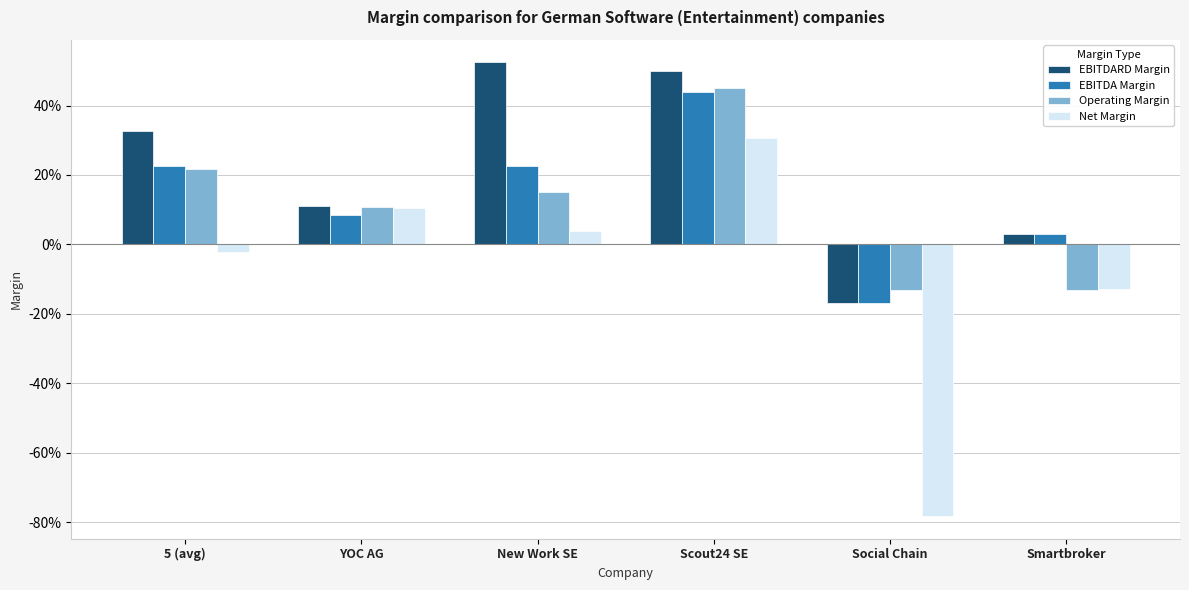

What is the spread (max minus min) of values at New Work SE?

0.5